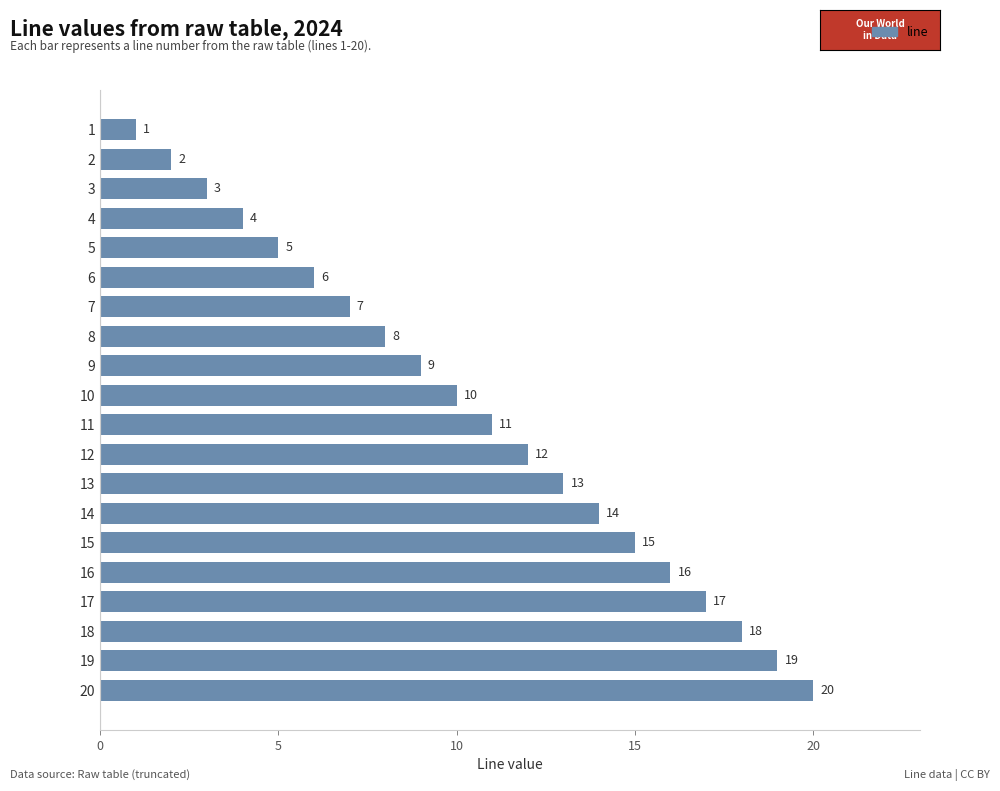

Is it true that the value at 6 is 11?

False